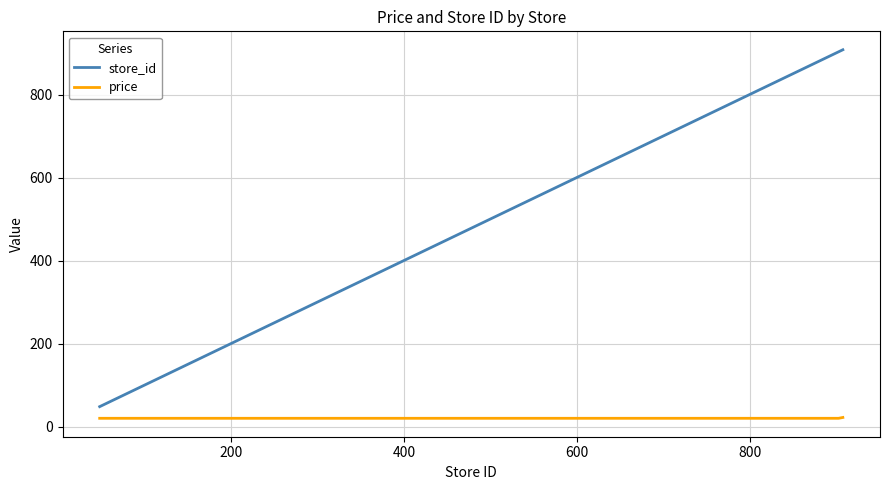

Rank the series by their maximum value, from highest to lowest.

store_id, price